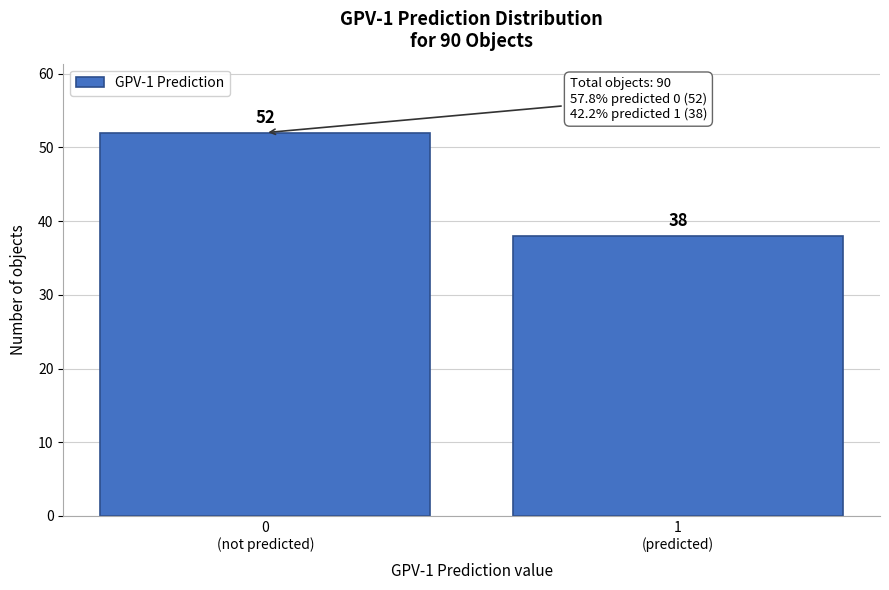

Reading right to left, extract all data points from this chart.

38	52